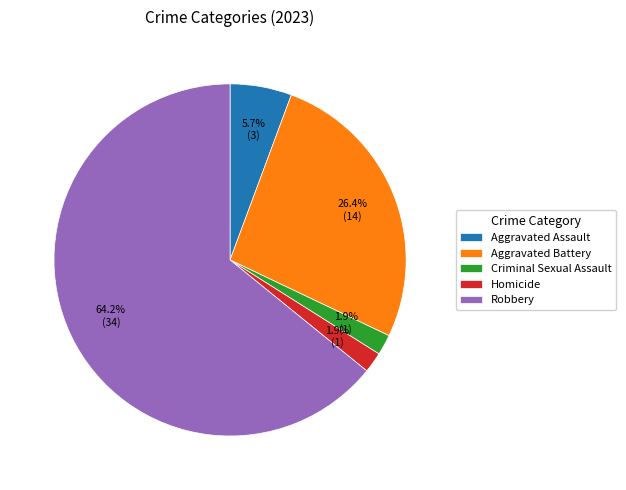

Approximately how many times larger is the value at Robbery compared to Aggravated Assault?

11.3